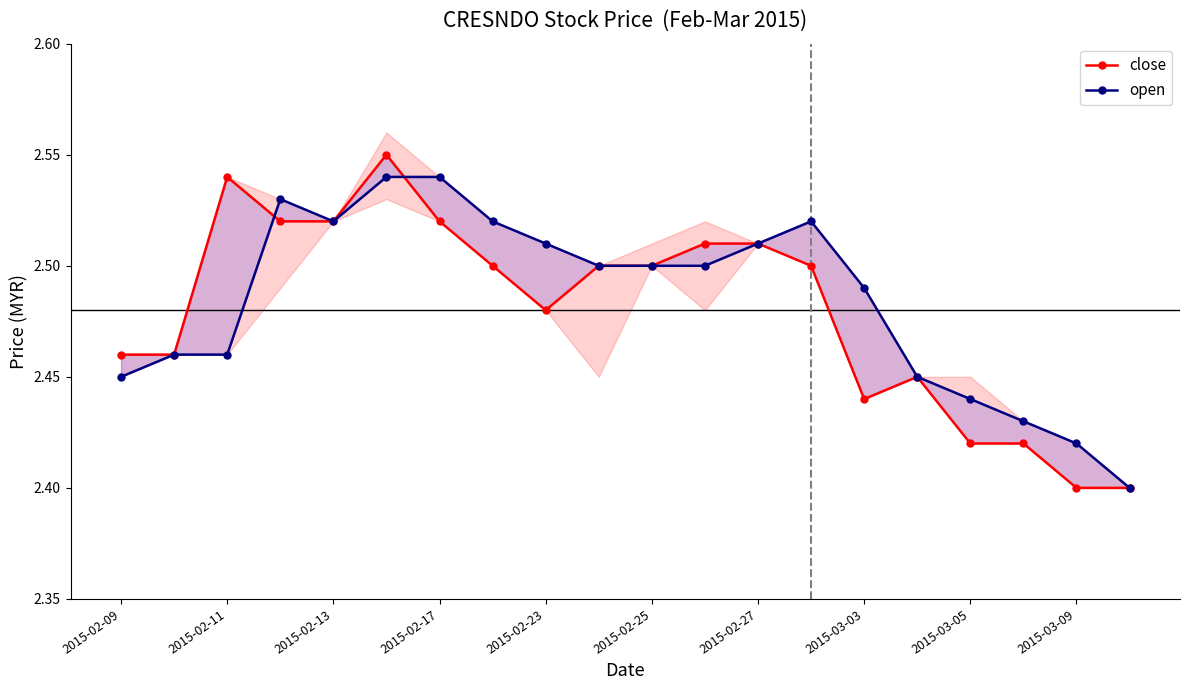

What is the sum of the open values at 2015-02-23 and 2015-02-17?

5.0